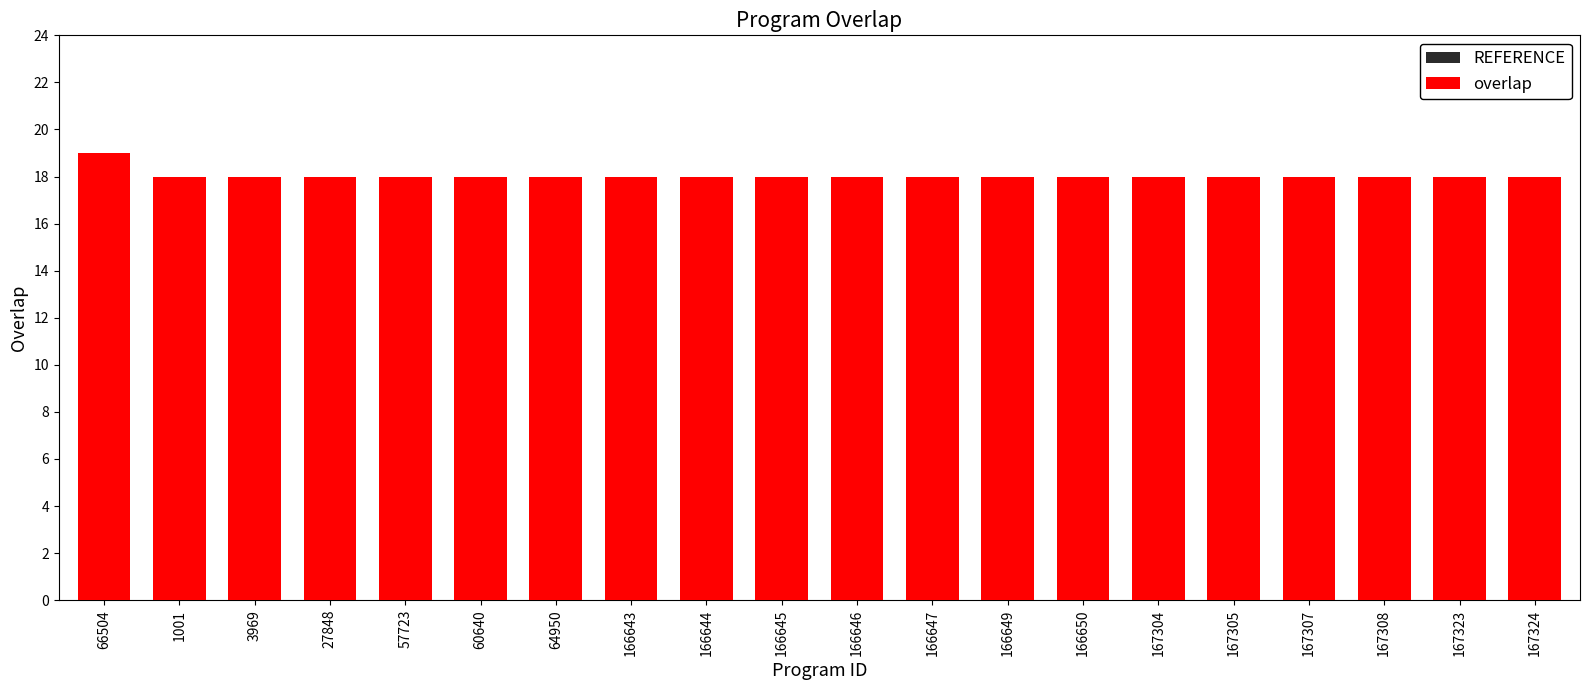

Reading left to right, extract all data points from this chart.

REFERENCE: 19	18	18	18	18	18	18	18	18	18	18	18	18	18	18	18	18	18	18	18
overlap: 19	18	18	18	18	18	18	18	18	18	18	18	18	18	18	18	18	18	18	18